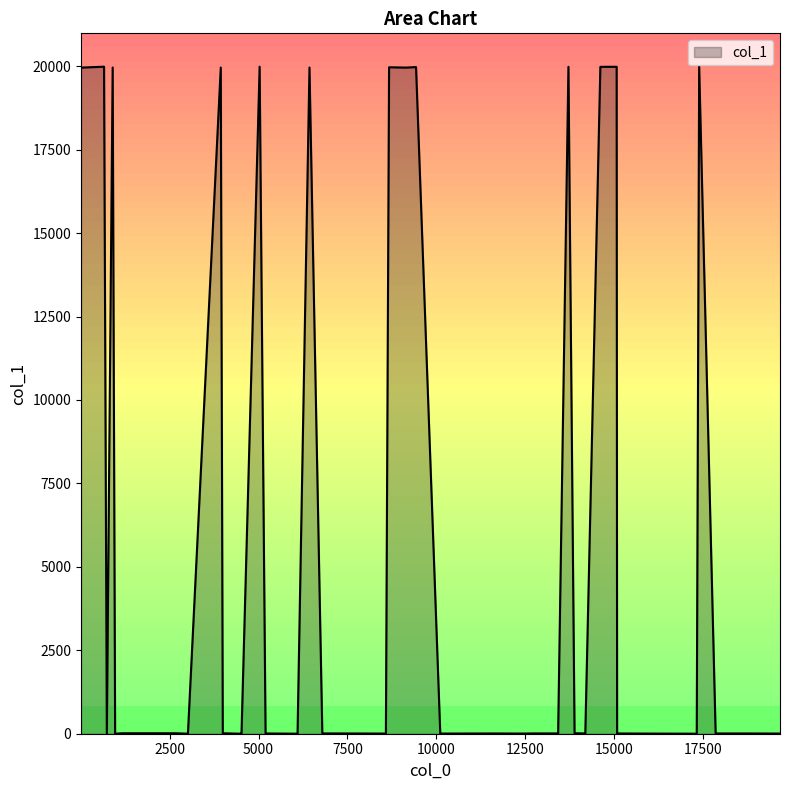

What is the greatest value displayed?

19985